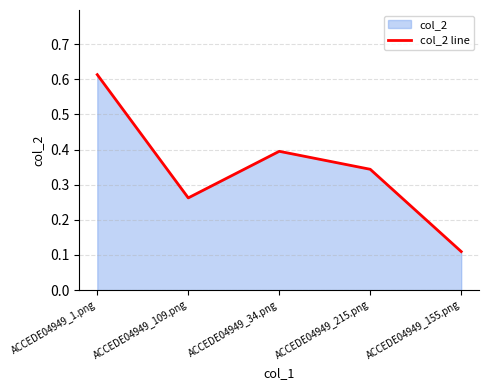

Which has a higher value, ACCEDE04949_109.png or ACCEDE04949_34.png?

ACCEDE04949_34.png